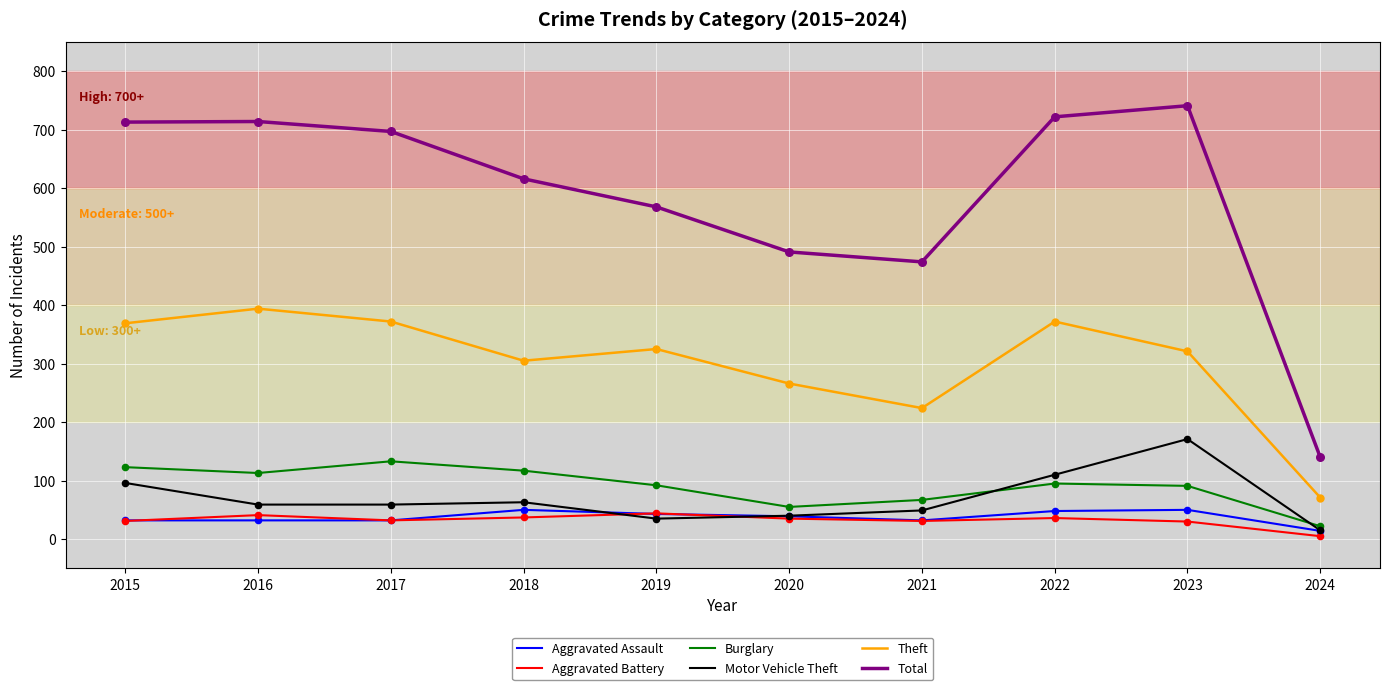

At how many categories does at least one series exceed 500?

7